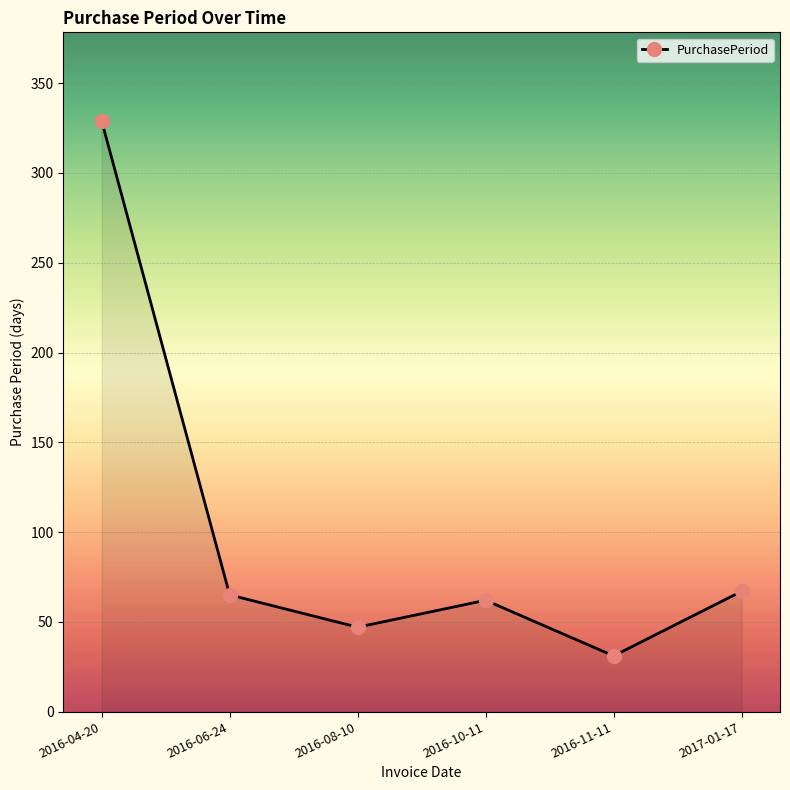

Which label corresponds to the largest value in the chart?

2016-04-20